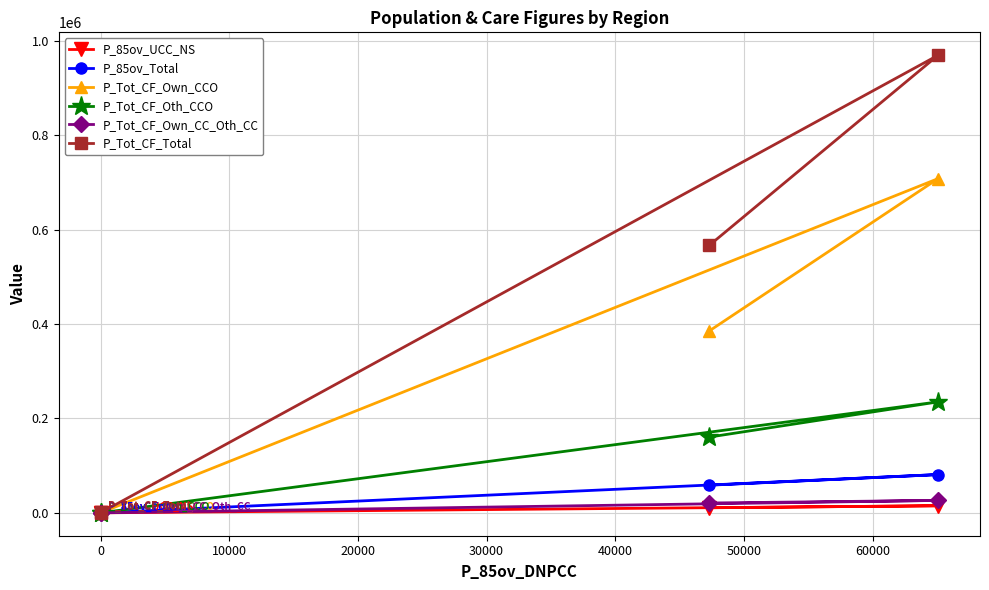

True or false: P_Tot_CF_Own_CCO and P_Tot_CF_Oth_CCO cross at least once.

False